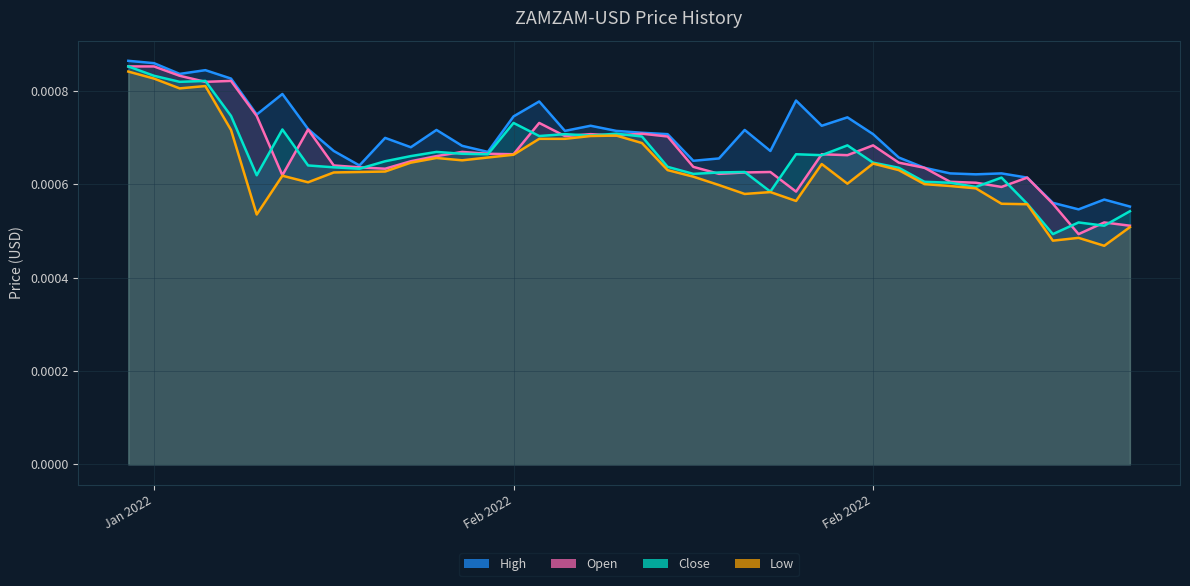

True or false: Low and High intersect in this chart.

False